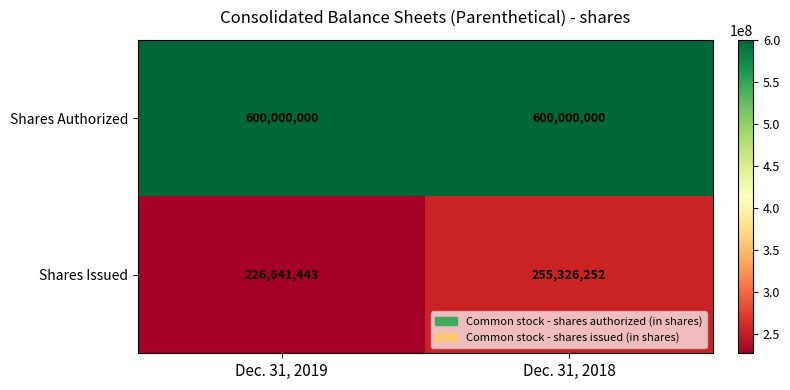

Is it true that Shares Authorized equals 937419856 at Dec. 31, 2018?

False